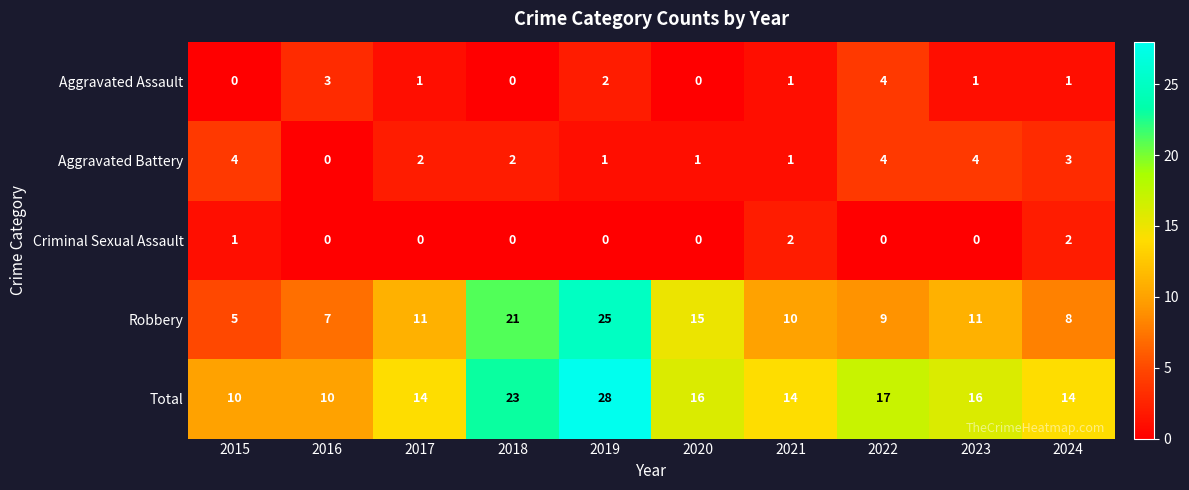

How many series are shown in this chart?

5